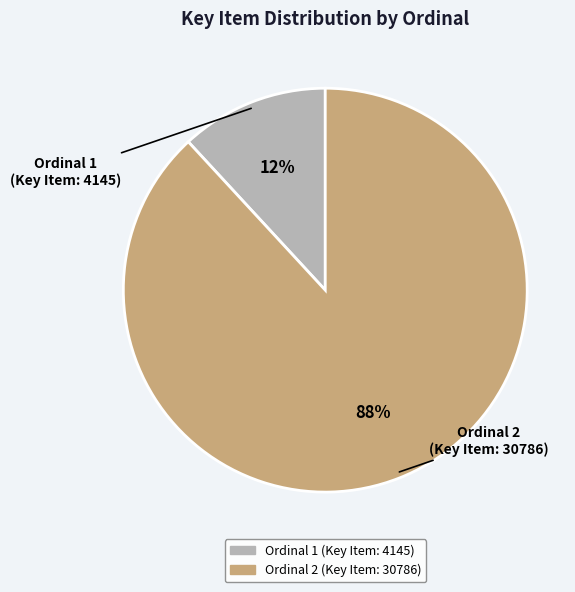

To the nearest percent, what is the average slice percentage?

50%